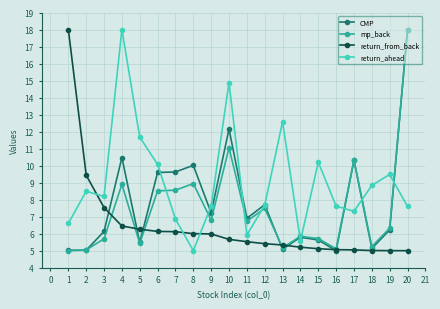

Does the chart have visible grid lines?

Yes